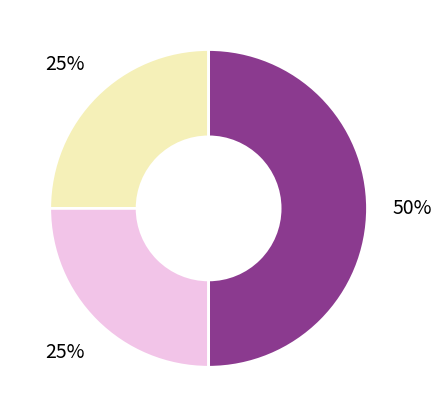

To the nearest percent, what is the difference between the largest and smallest slice percentages?

25%